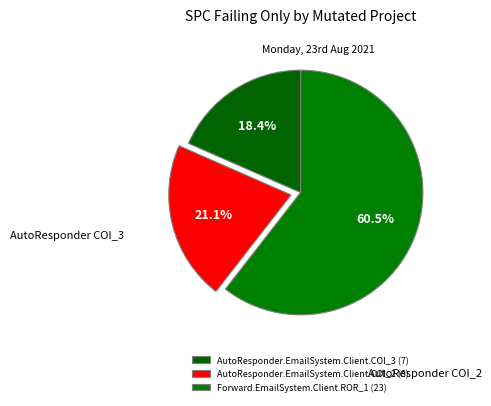

Which slice is the largest?

Forward.EmailSystem.Client.ROR_1